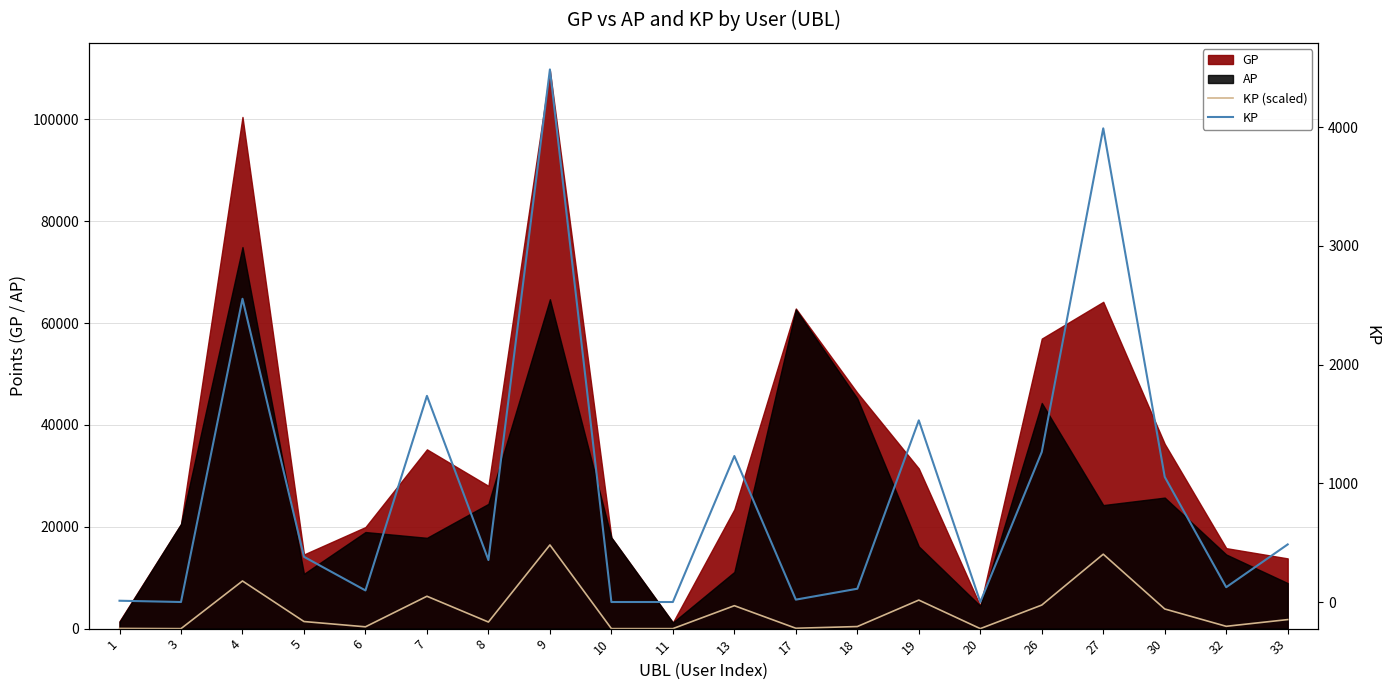

What is the value of the KP (scaled) point at the 8th from the left?

16434.1